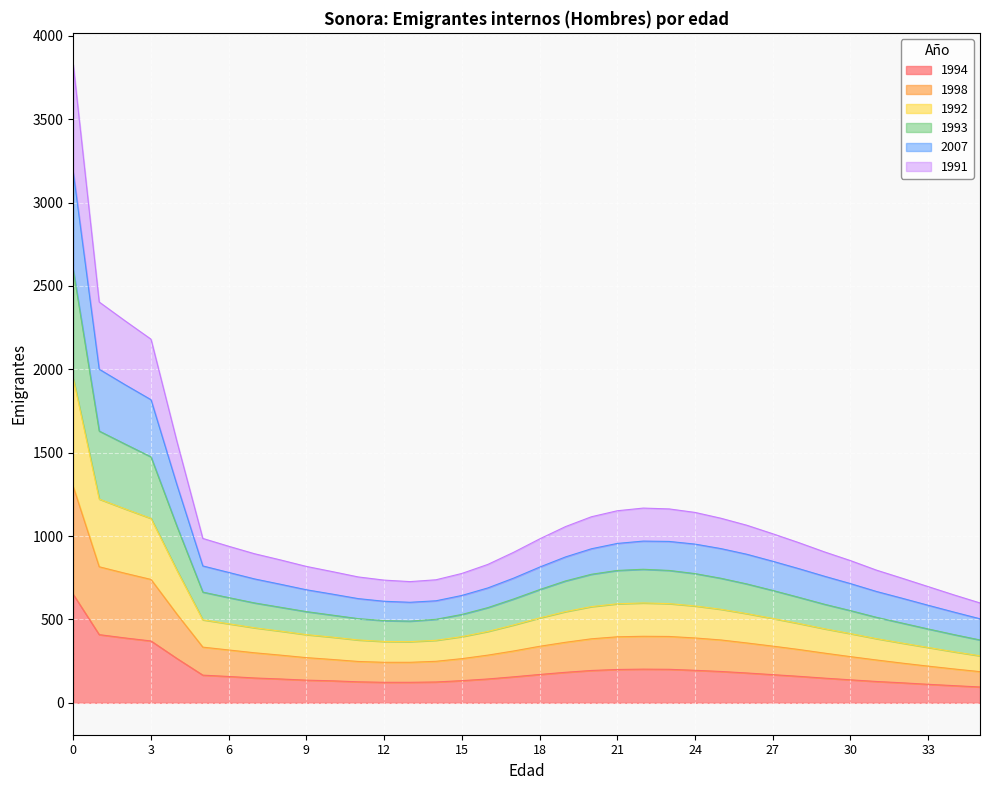

What is the total value across all series at 3?

2181